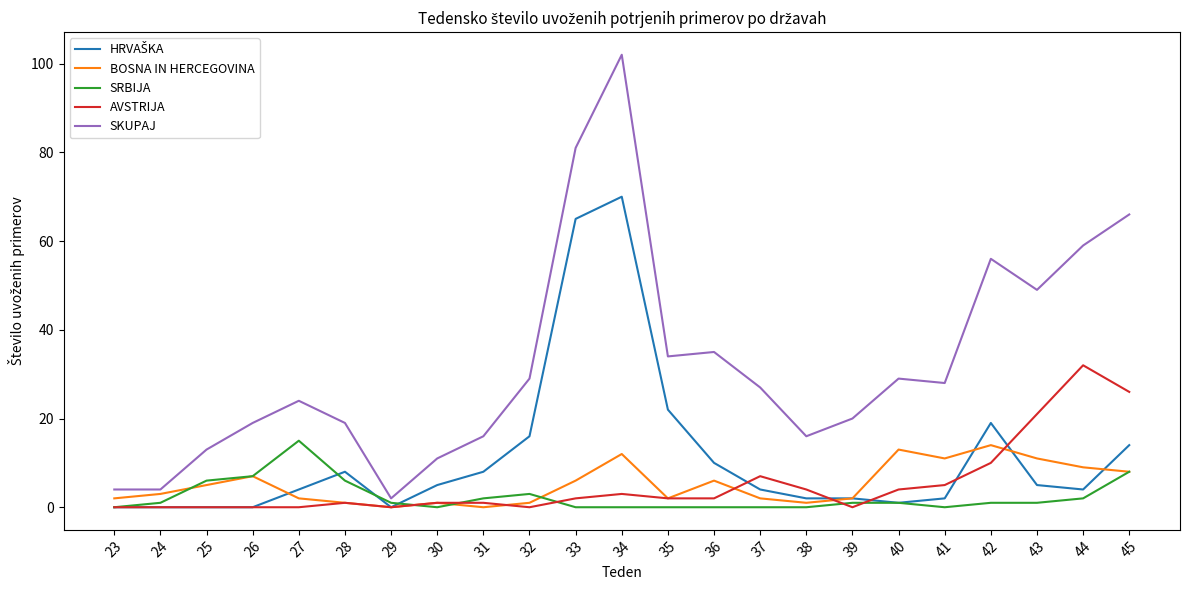

True or false: SRBIJA has a value of 0 at 36.

True